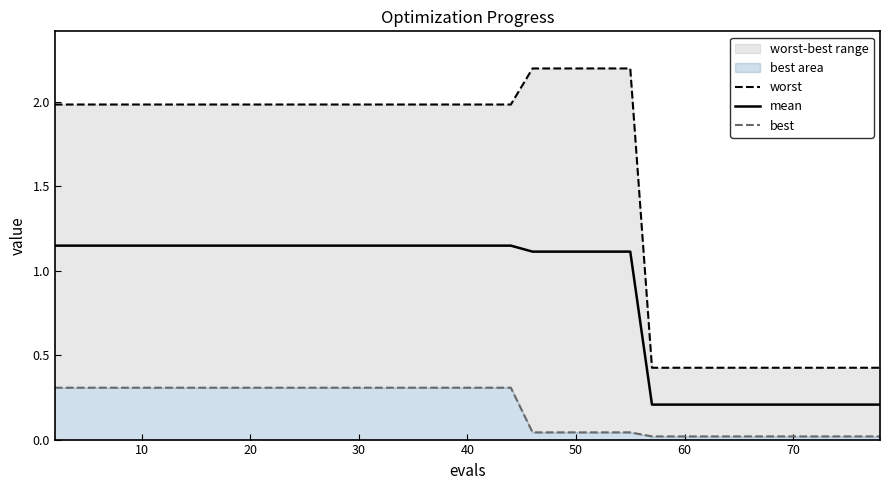

True or false: mean and best intersect in this chart.

False